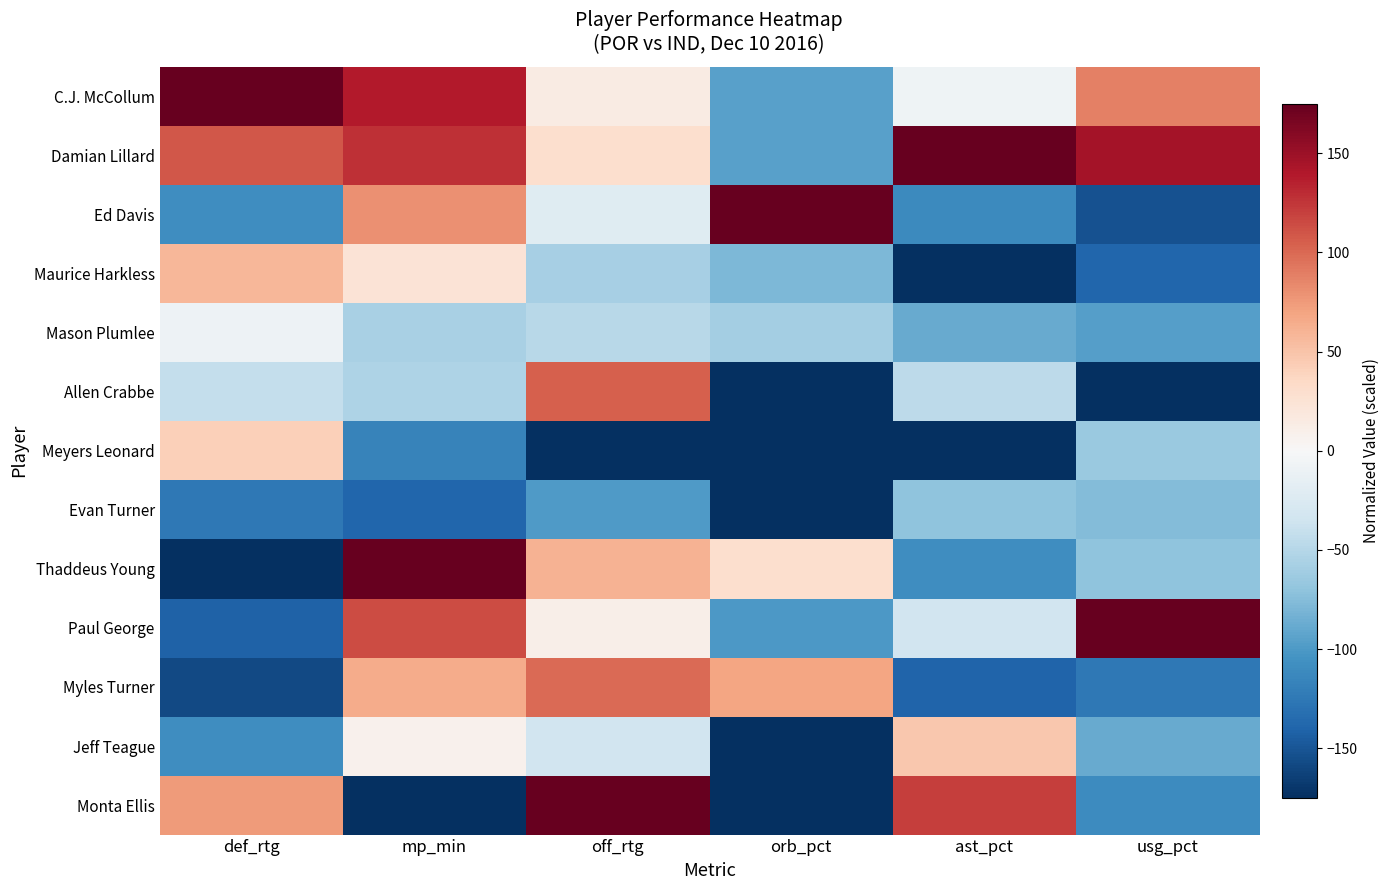

Reading right to left, transcribe all the data shown in this chart.

C.J. McCollum: usg_pct=87.5	ast_pct=-8.0	orb_pct=-95.1	off_rtg=14.6	mp_min=139.0	def_rtg=175.0
Damian Lillard: usg_pct=145.5	ast_pct=175.0	orb_pct=-95.1	off_rtg=29.2	mp_min=127.3	def_rtg=108.3
Ed Davis: usg_pct=-152.3	ast_pct=-111.6	orb_pct=175.0	off_rtg=-21.9	mp_min=79.7	def_rtg=-108.3
Maurice Harkless: usg_pct=-138.6	ast_pct=-175.0	orb_pct=-78.7	off_rtg=-58.3	mp_min=23.3	def_rtg=58.3
Mason Plumlee: usg_pct=-96.6	ast_pct=-88.3	orb_pct=-59.9	off_rtg=-48.6	mp_min=-56.6	def_rtg=-8.3
Allen Crabbe: usg_pct=-175.0	ast_pct=-45.8	orb_pct=-175.0	off_rtg=104.5	mp_min=-53.8	def_rtg=-41.7
Meyers Leonard: usg_pct=-64.8	ast_pct=-175.0	orb_pct=-175.0	off_rtg=-175.0	mp_min=-116.5	def_rtg=41.7
Evan Turner: usg_pct=-76.1	ast_pct=-70.6	orb_pct=-175.0	off_rtg=-99.7	mp_min=-138.9	def_rtg=-125.0
Thaddeus Young: usg_pct=-70.5	ast_pct=-108.4	orb_pct=29.4	off_rtg=60.8	mp_min=175.0	def_rtg=-175.0
Paul George: usg_pct=175.0	ast_pct=-32.9	orb_pct=-99.8	off_rtg=9.7	mp_min=114.0	def_rtg=-141.7
Myles Turner: usg_pct=-125.0	ast_pct=-139.7	orb_pct=69.3	off_rtg=99.7	mp_min=64.3	def_rtg=-158.3
Jeff Teague: usg_pct=-88.6	ast_pct=47.4	orb_pct=-175.0	off_rtg=-34.0	mp_min=7.8	def_rtg=-108.3
Monta Ellis: usg_pct=-110.2	ast_pct=121.2	orb_pct=-175.0	off_rtg=175.0	mp_min=-175.0	def_rtg=75.0